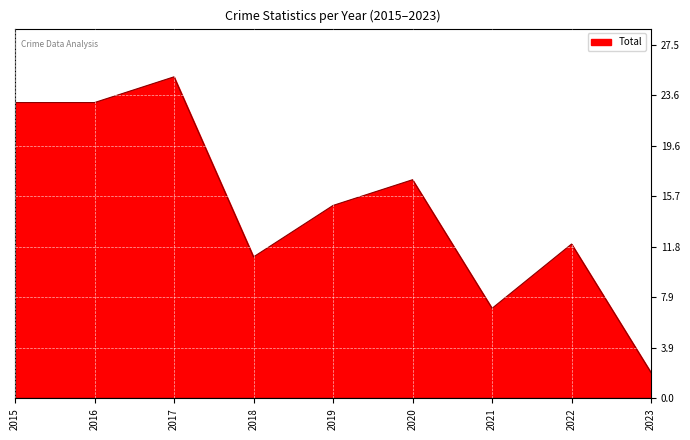

At which category does the chart reach its minimum across all series?

2023